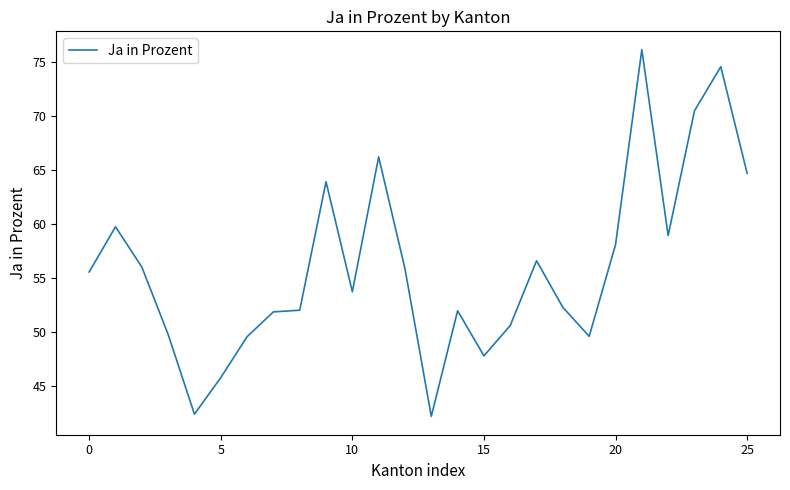

What is the difference between the maximum and minimum values?

33.9